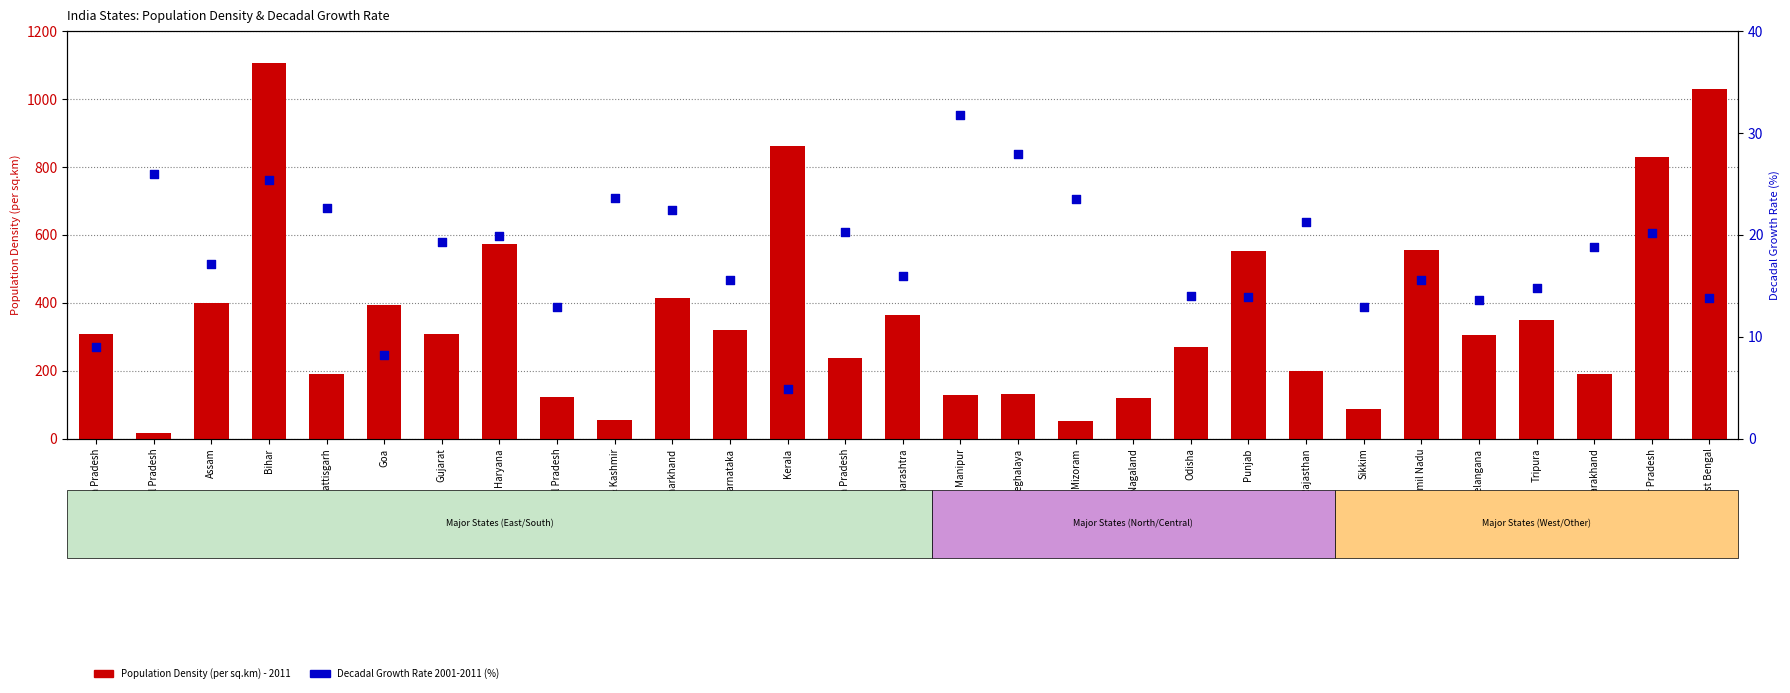

Which series reaches the maximum Y coordinate?

Population Density (per sq.km) - 2011